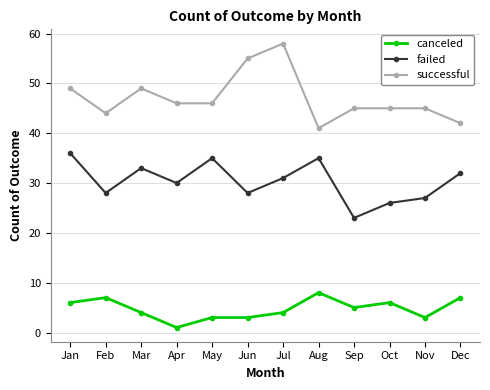

Between Feb and Nov, which series saw the biggest shift?

canceled